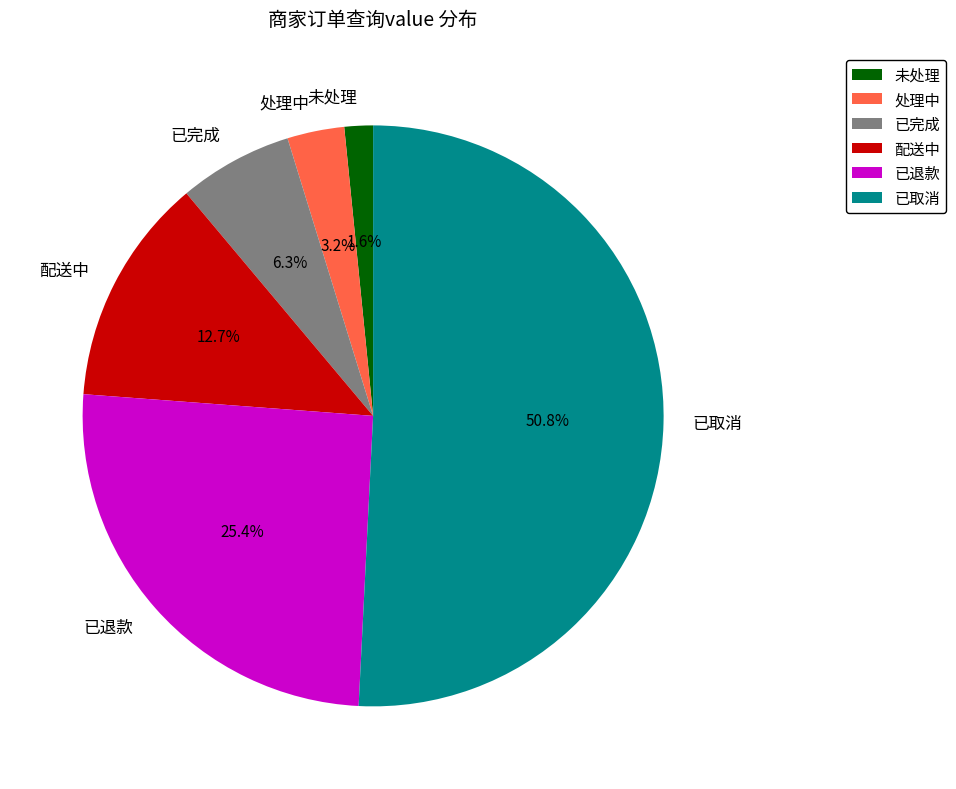

True or false: 配送中 accounts for 13% of the total.

True